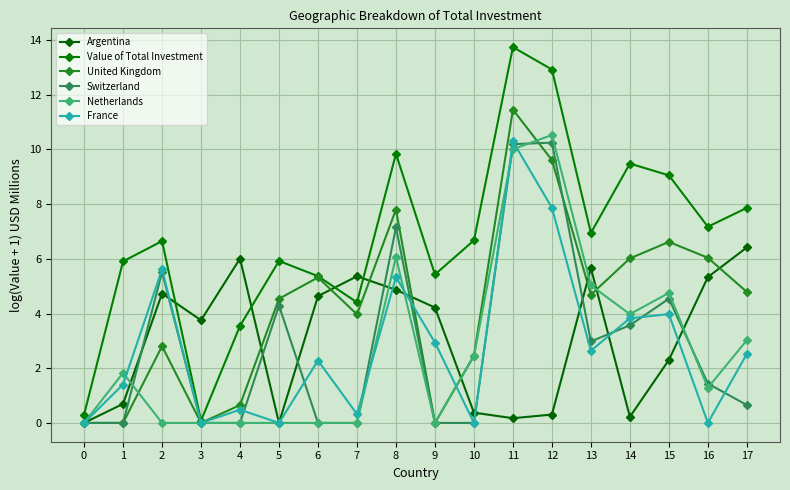

Read the Argentina value at 6.

4.6